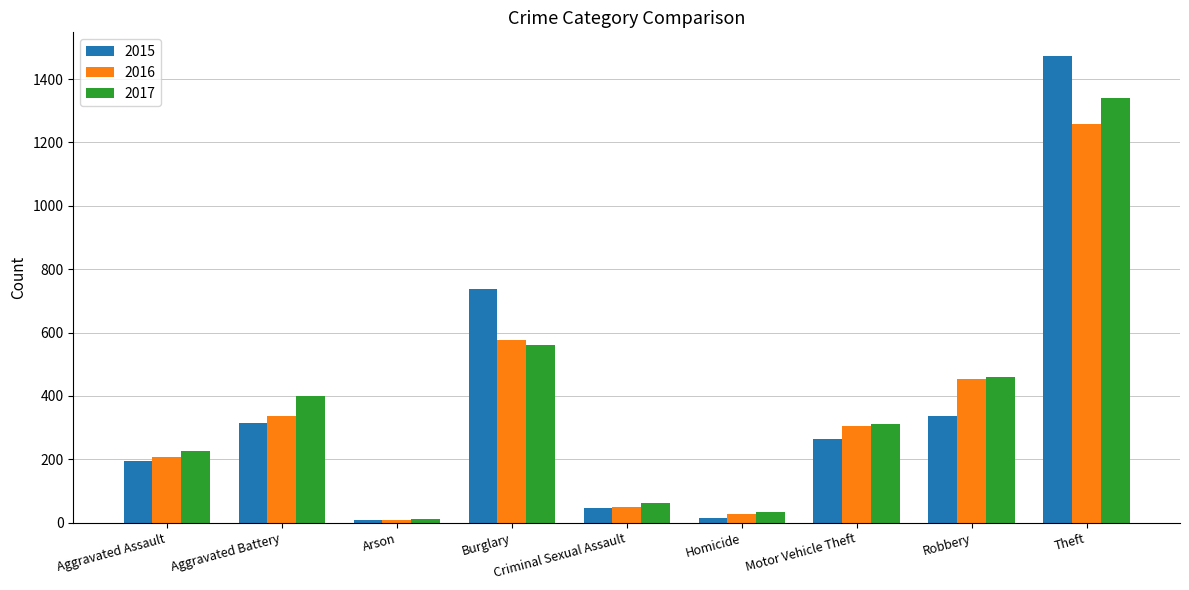

True or false: 2017 has a value of 148 at Motor Vehicle Theft.

False